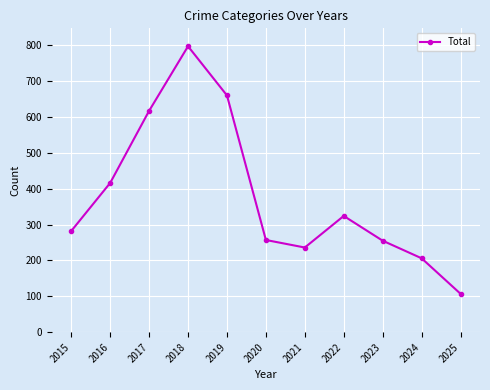

What is the approximate value at 2021?

236